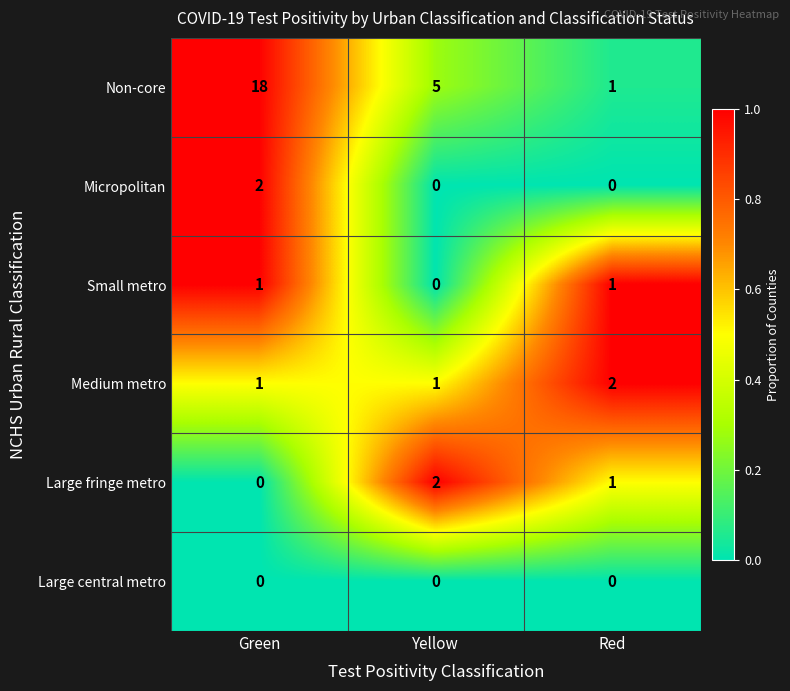

Which series has the largest range (max minus min)?

Non-core